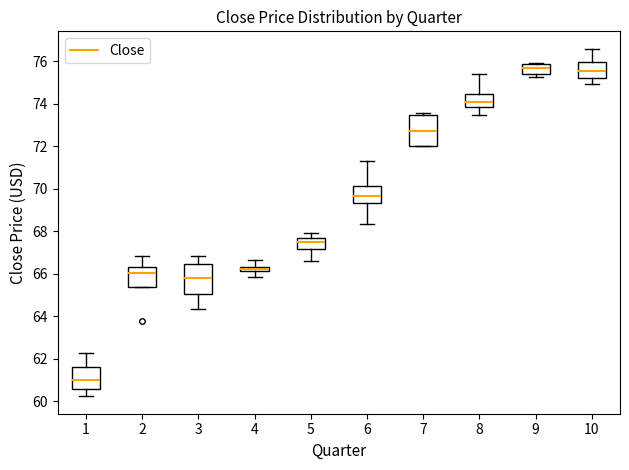

Where is the lower edge of the box at x = 3 on the y-axis? The values are not printed on the chart, so give them approximately, as read against the axis.

65.0